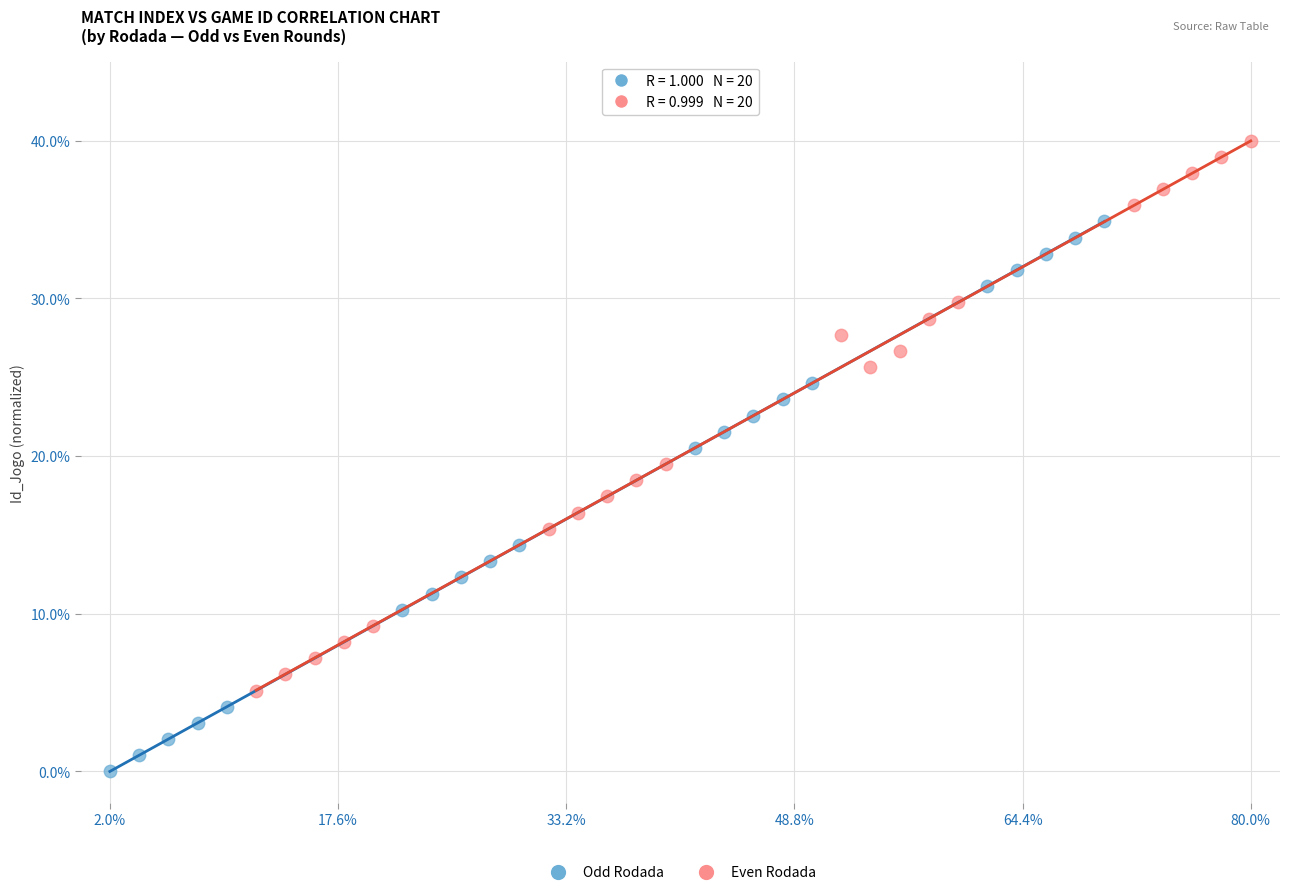

Which series reaches the minimum Y coordinate?

Odd Rodada